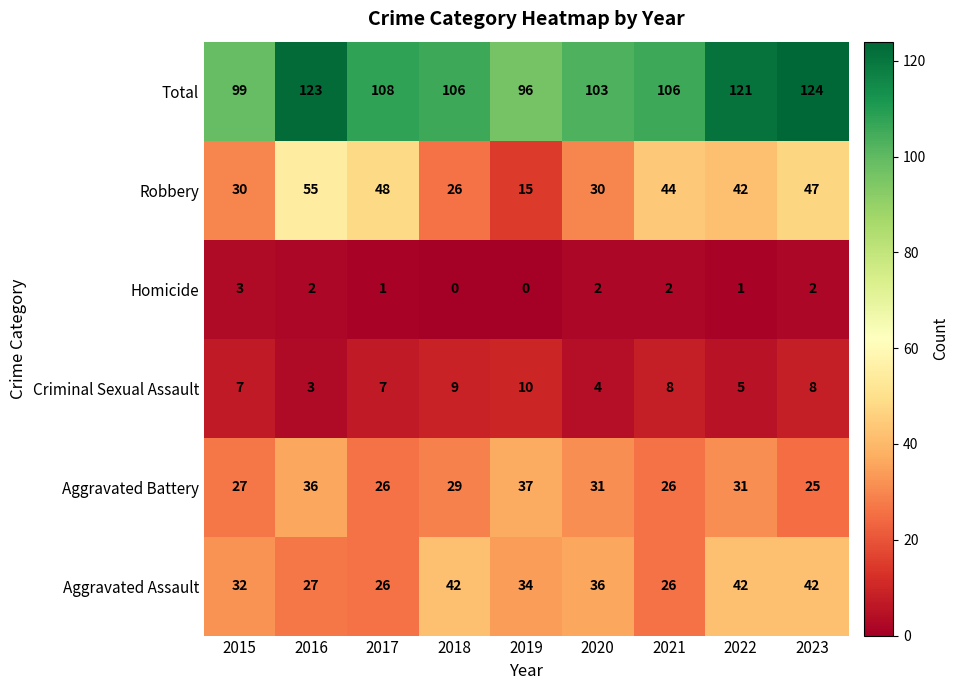

Which series has the largest total across all categories?

Total